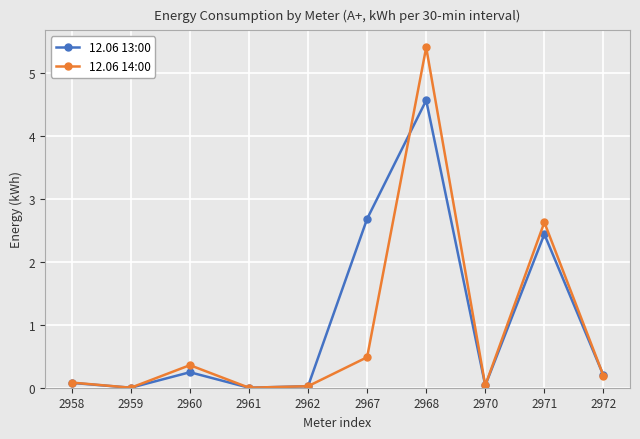

At how many categories does at least one series exceed 2?

3